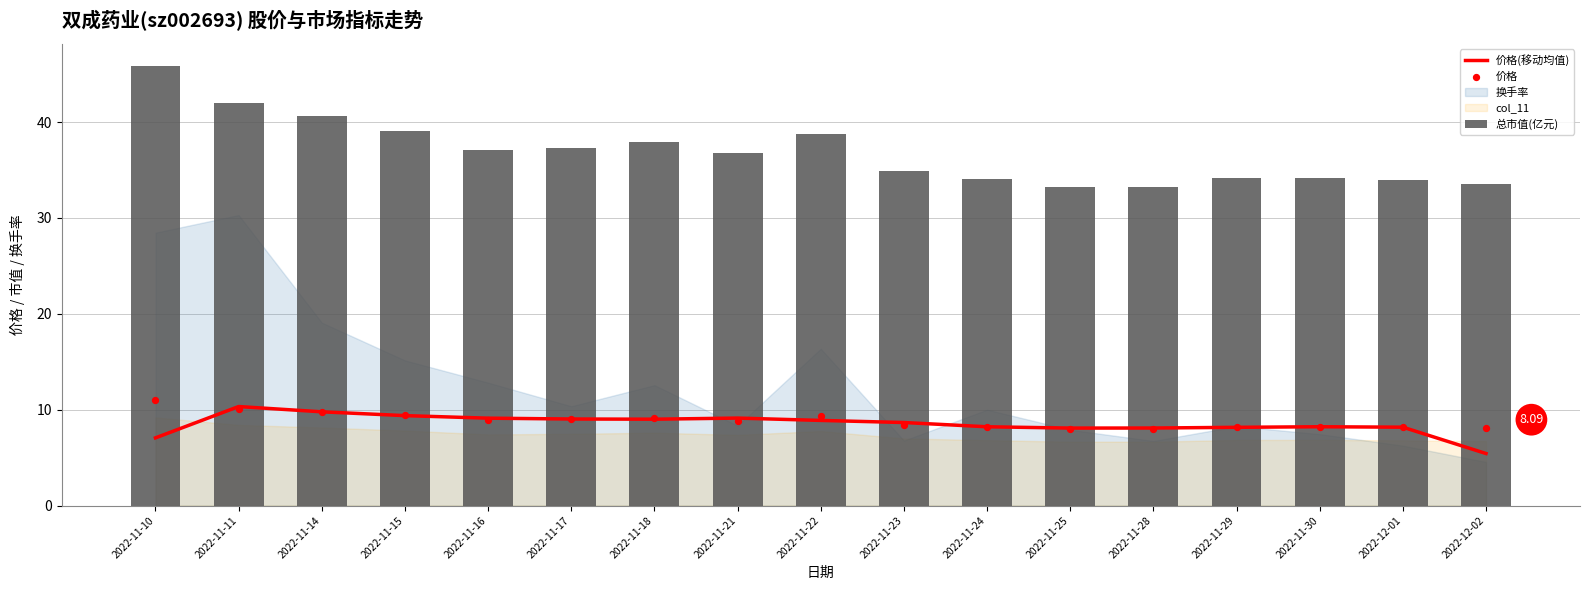

Which series contains the lowest Y value?

价格(移动均值)